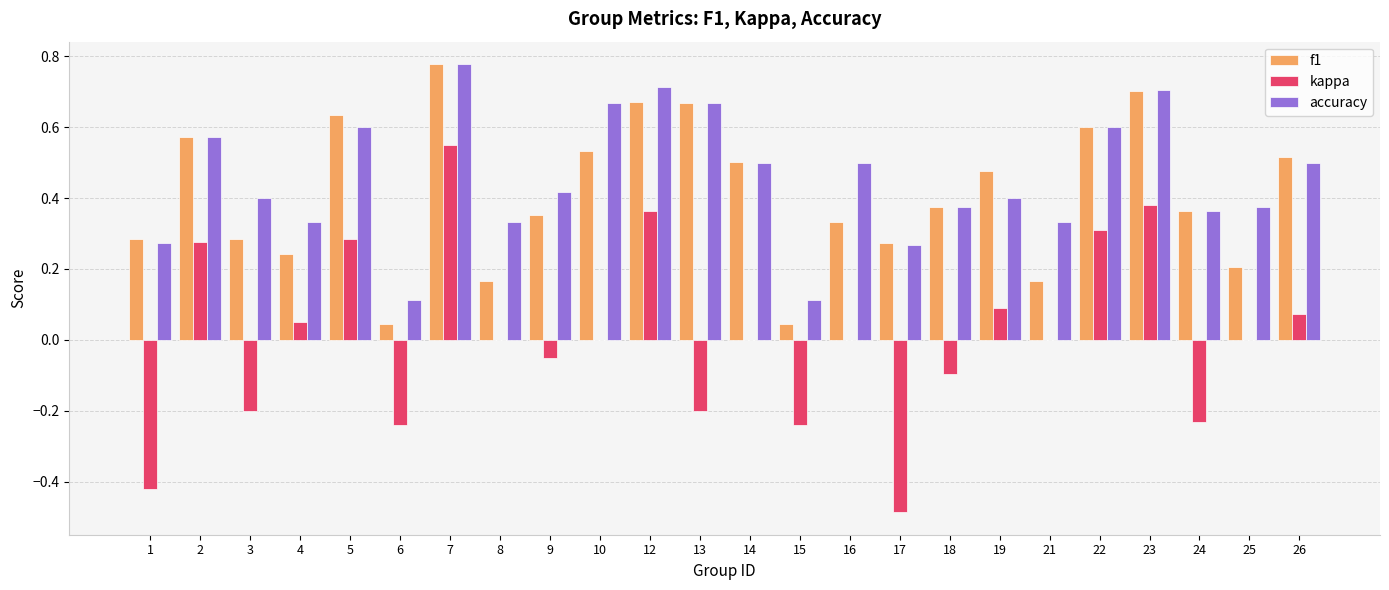

The kappa series shows 0.3 at 7. True or false?

False